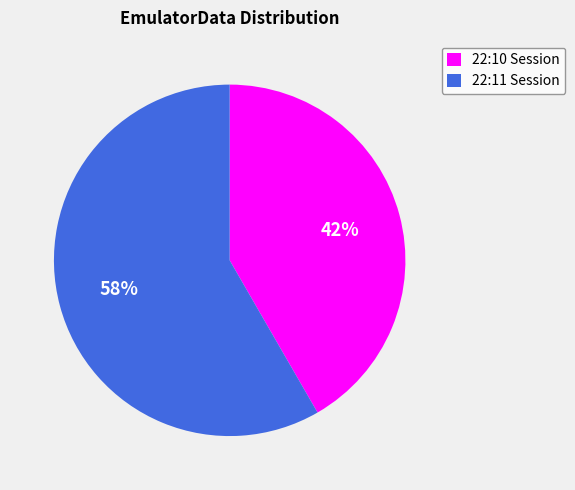

Is there a majority slice in this chart?

Yes